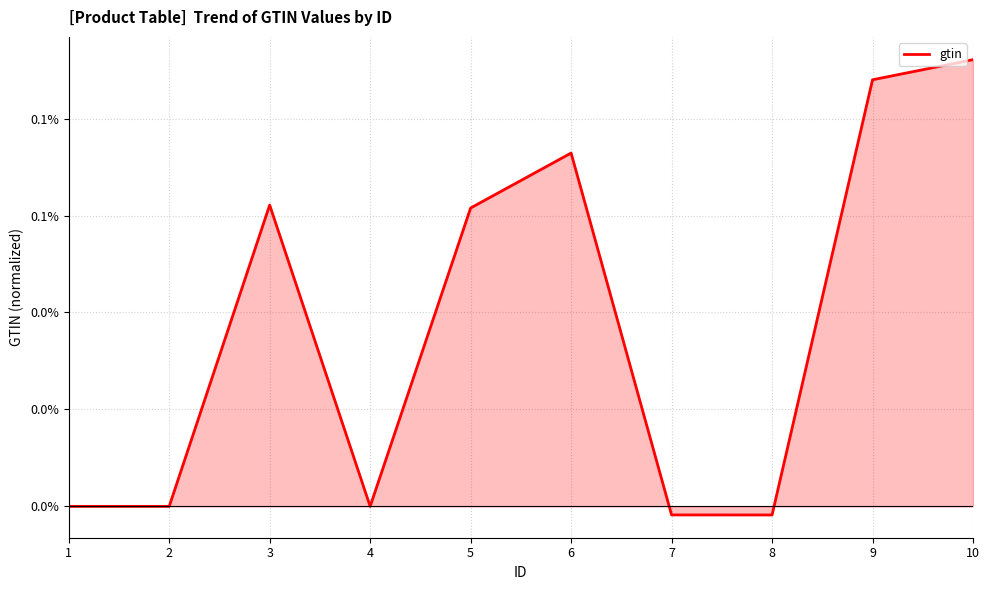

Reading left to right, what are all the values shown in this chart?

0.0	0.0	0.1	0.0	0.1	0.1	-0.0	-0.0	0.1	0.1